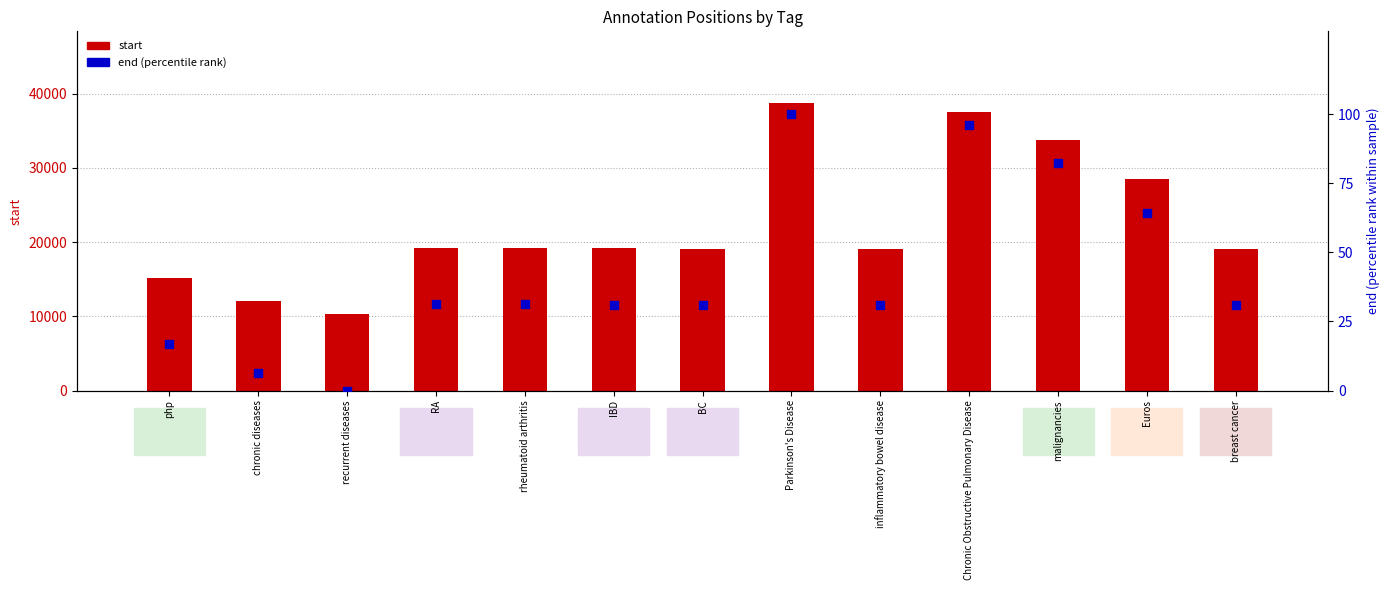

What is the total value across all series at Euros?

28644.2